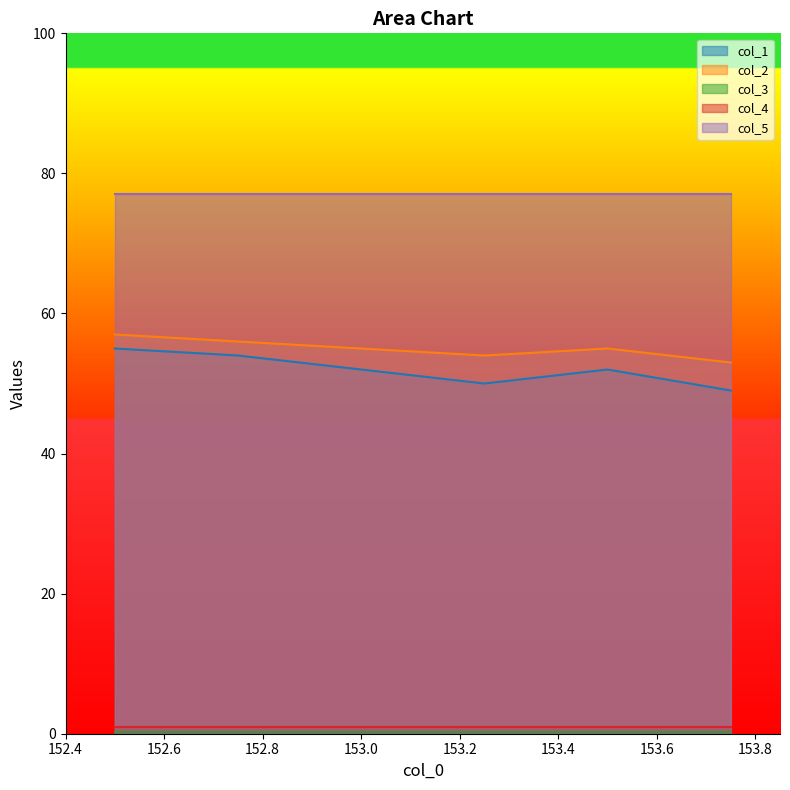

The value of col_5 at 152.5 is 77.0. True or false?

True